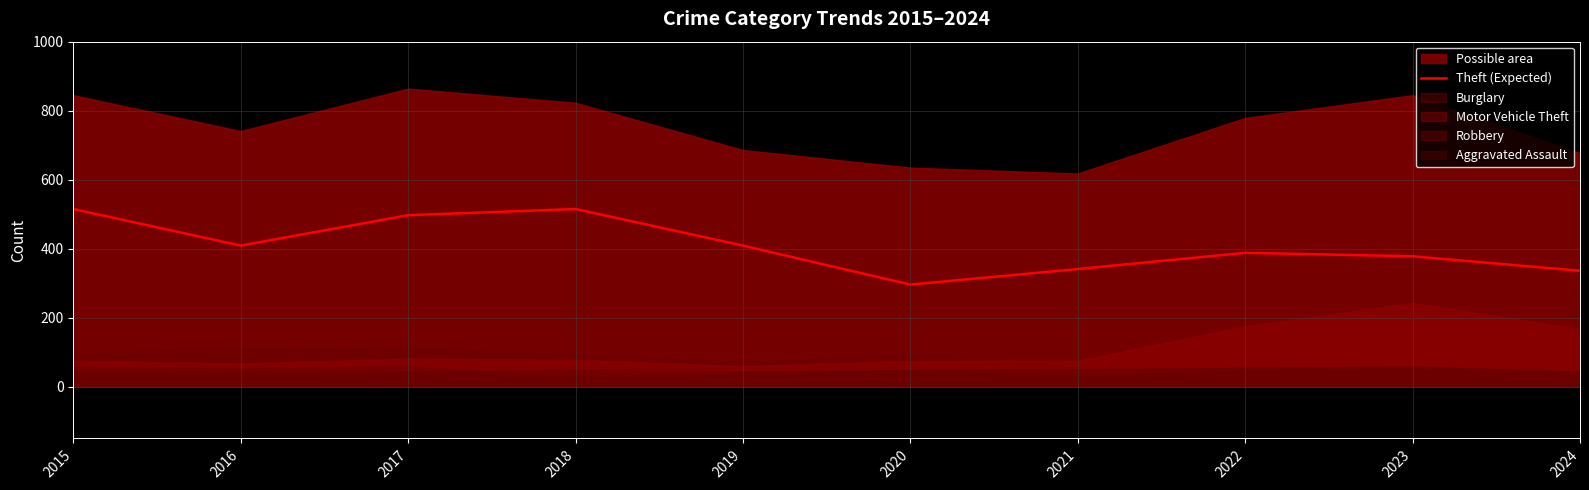

Between 2016 and 2015, which is larger?

2015